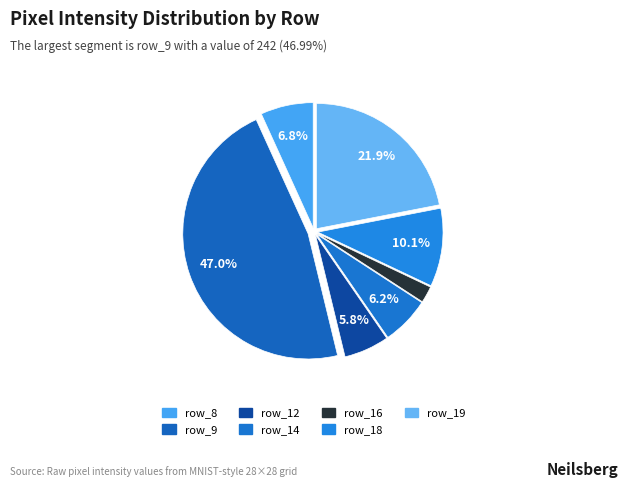

Is the sum of row_16 and row_9 greater than half?

No